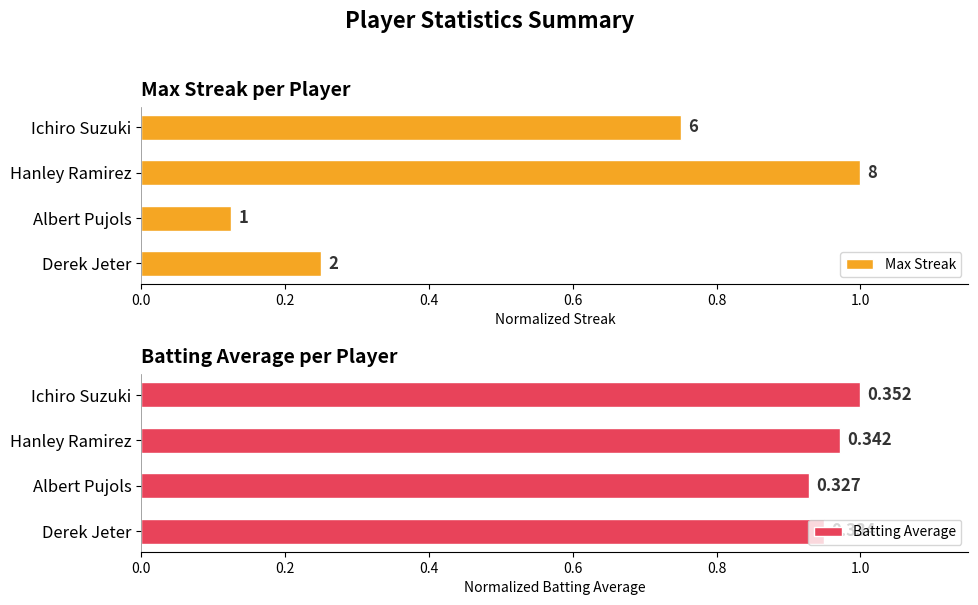

Rank the series by their average value, from lowest to highest.

Max Streak, Batting Average